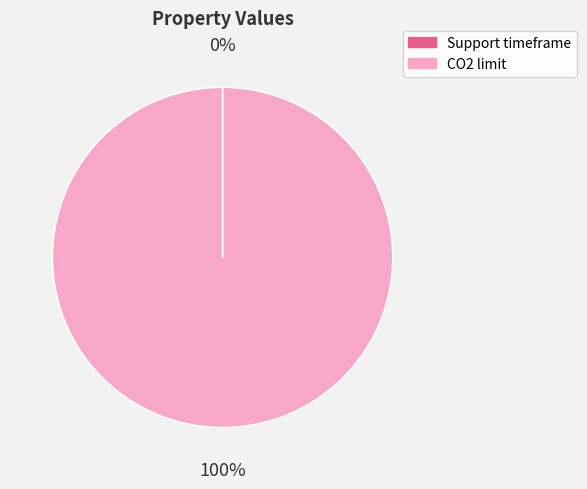

To the nearest percent, what is the difference between the largest and smallest slice percentages?

100%